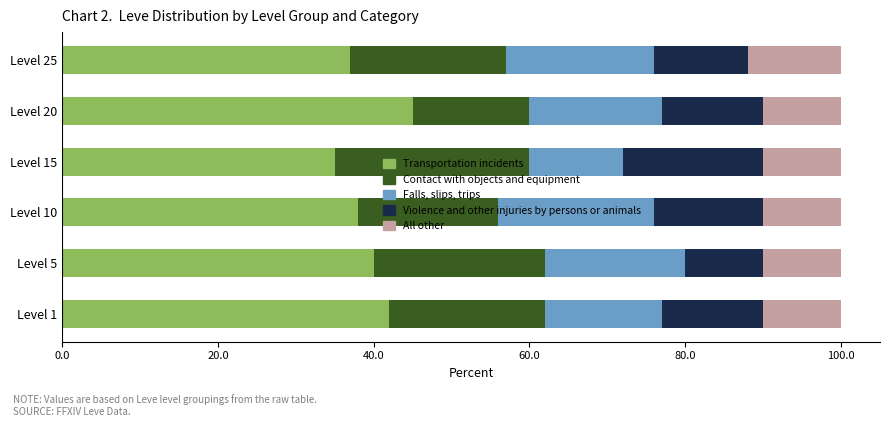

What is the minimum value for Transportation incidents?

35